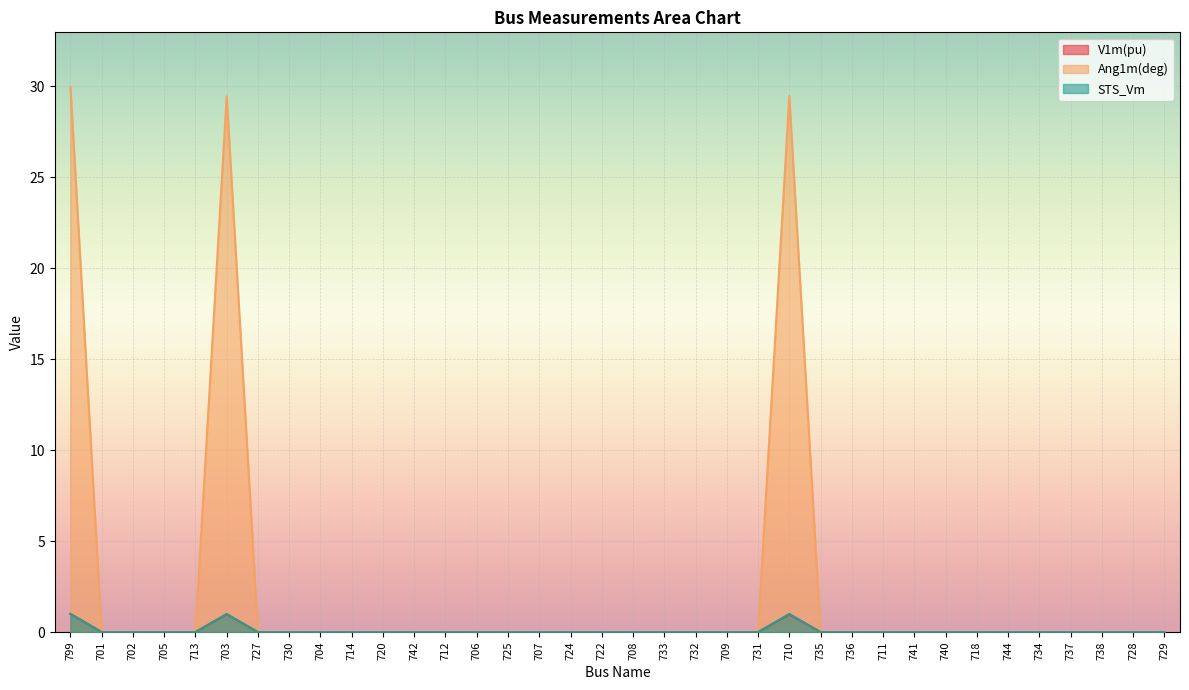

What is the highest value of the STS_Vm series?

1.0